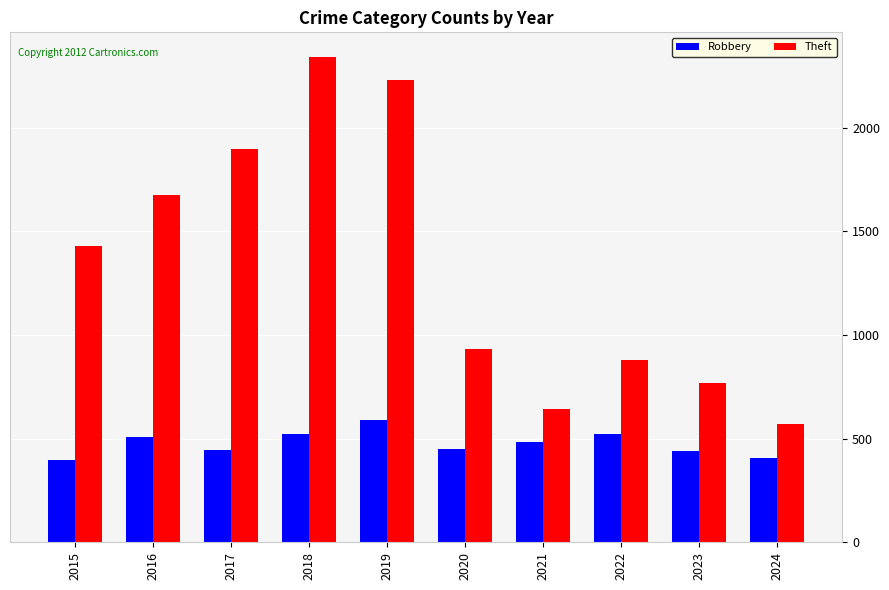

At which label does Robbery first exceed 484?

2016